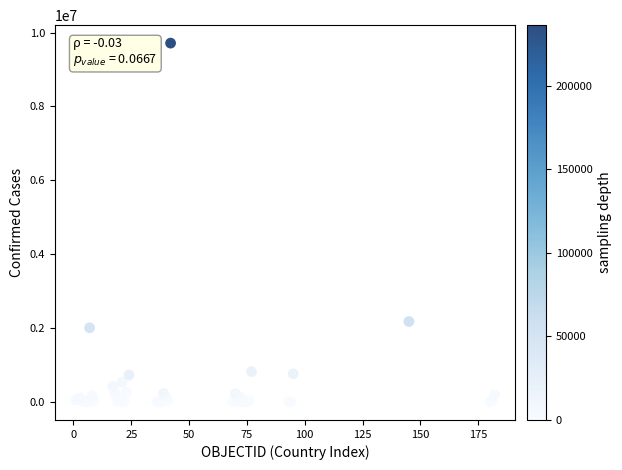

What Y value in the scatter plot is closest to 4857046?

2179641